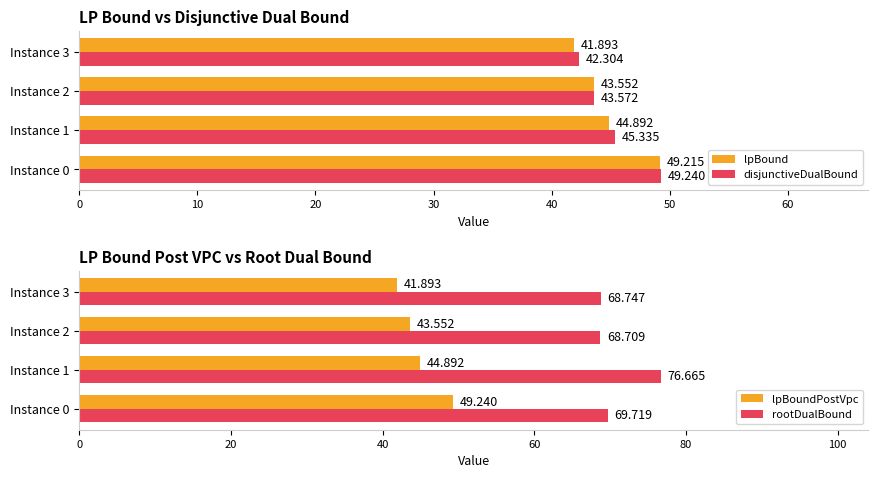

Reading left to right, what are all the values shown in this chart?

lpBound: 49.2	44.9	43.6	41.9
disjunctiveDualBound: 49.2	45.3	43.6	42.3
lpBoundPostVpc: 49.2	44.9	43.6	41.9
rootDualBound: 69.7	76.7	68.7	68.7